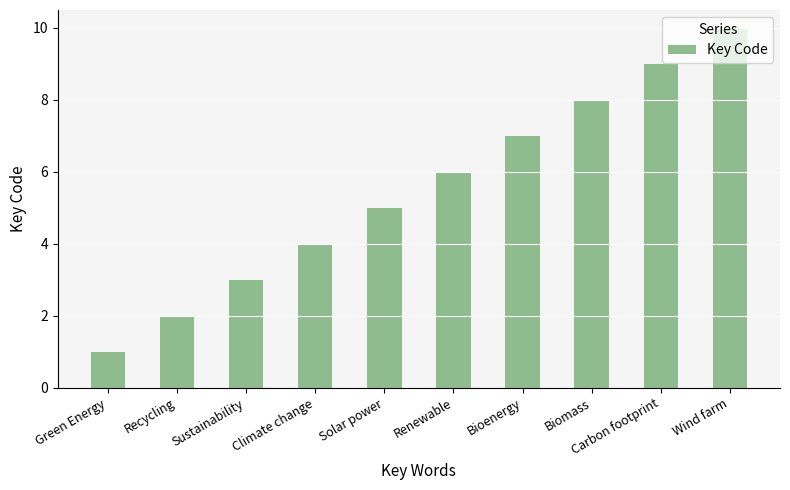

True or false: the data shows 2 at Climate change.

False